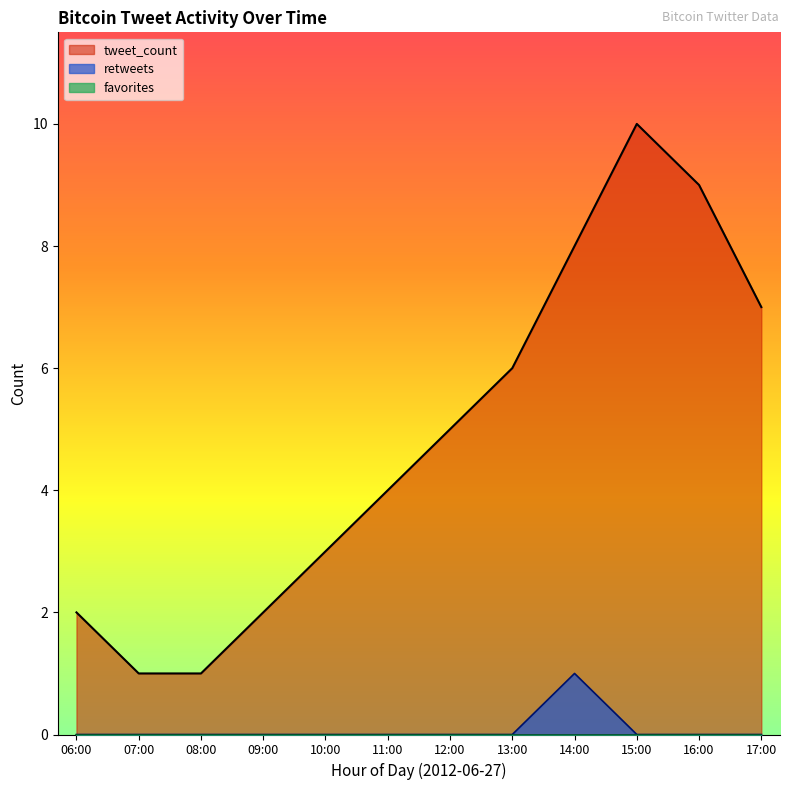

At how many categories does at least one series exceed 5?

5